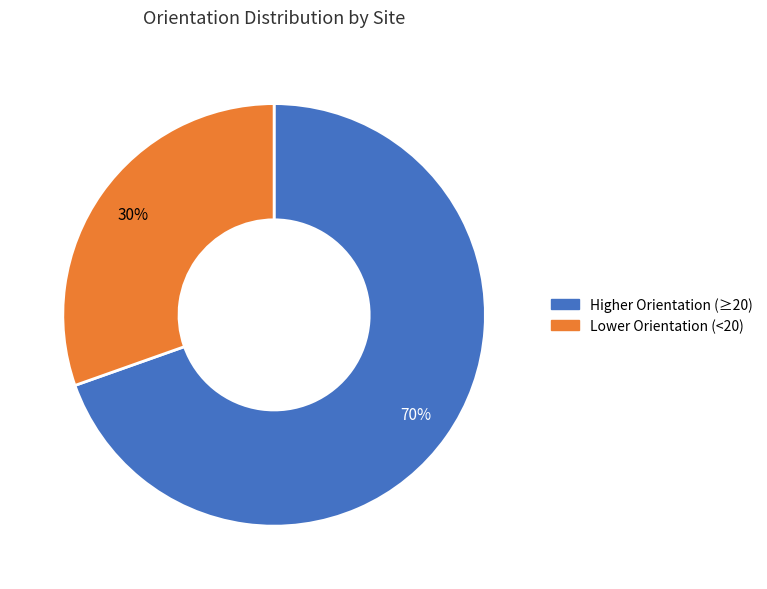

Is there any slice that represents more than half of the pie?

Yes